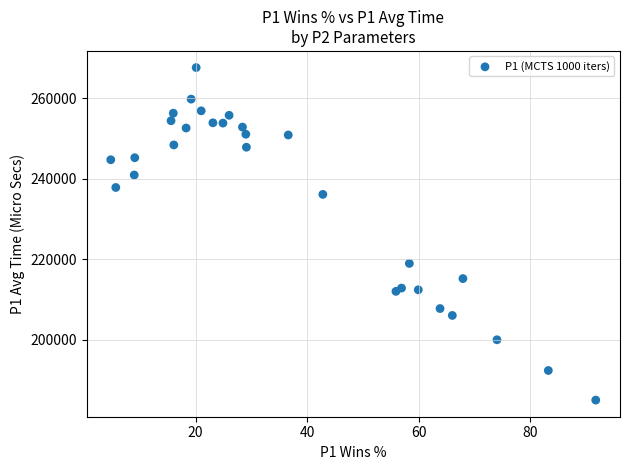

What is the range of Y values (max minus min)?

82603.3